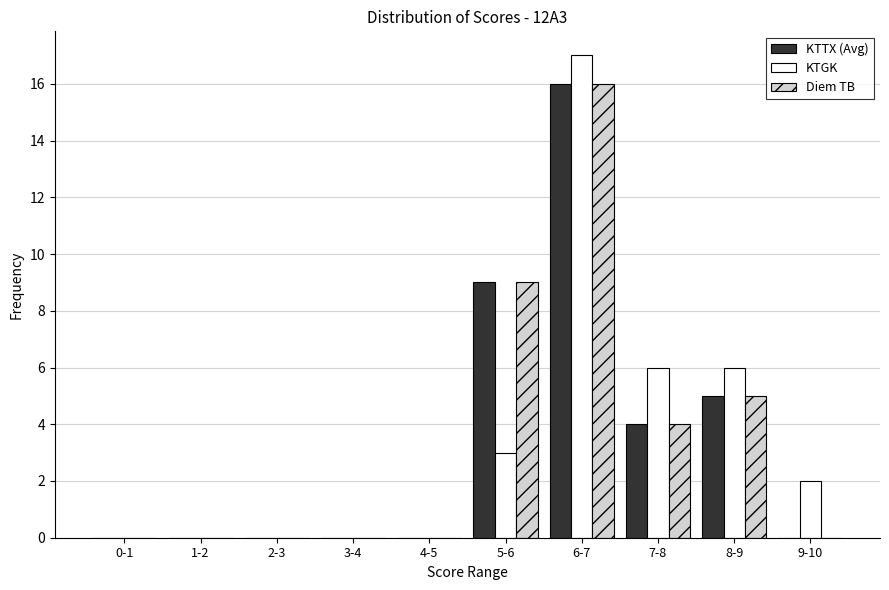

Reading left to right, list all the values displayed in this chart.

KTTX (Avg): 0-1=0	1-2=0	2-3=0	3-4=0	4-5=0	5-6=9	6-7=16	7-8=4	8-9=5	9-10=0
KTGK: 0-1=0	1-2=0	2-3=0	3-4=0	4-5=0	5-6=3	6-7=17	7-8=6	8-9=6	9-10=2
Diem TB: 0-1=0	1-2=0	2-3=0	3-4=0	4-5=0	5-6=9	6-7=16	7-8=4	8-9=5	9-10=0